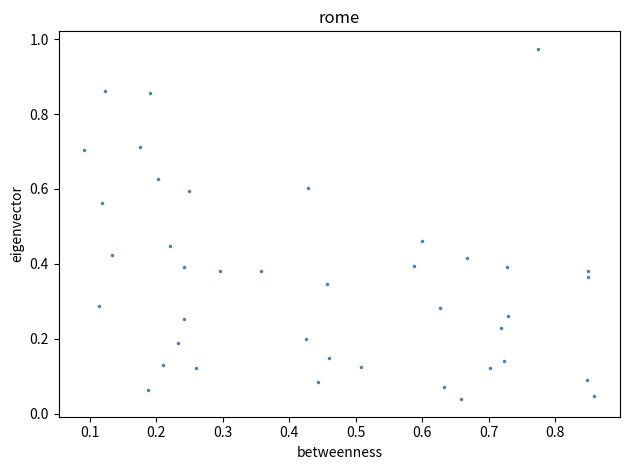

What is the range of X values (max minus min)?

0.8